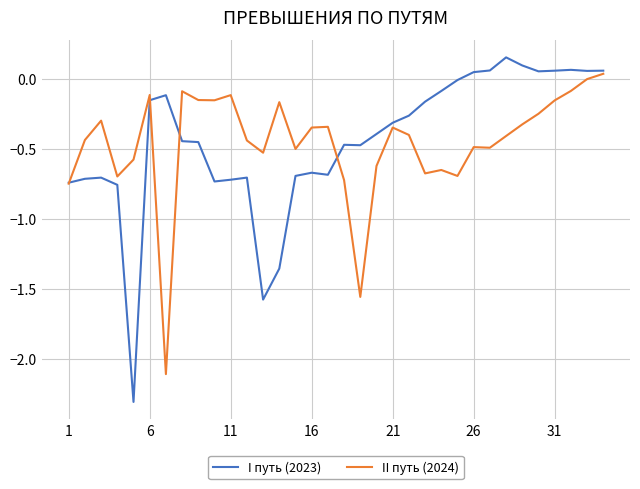

Rank the series by their maximum value, from highest to lowest.

I путь (2023), II путь (2024)